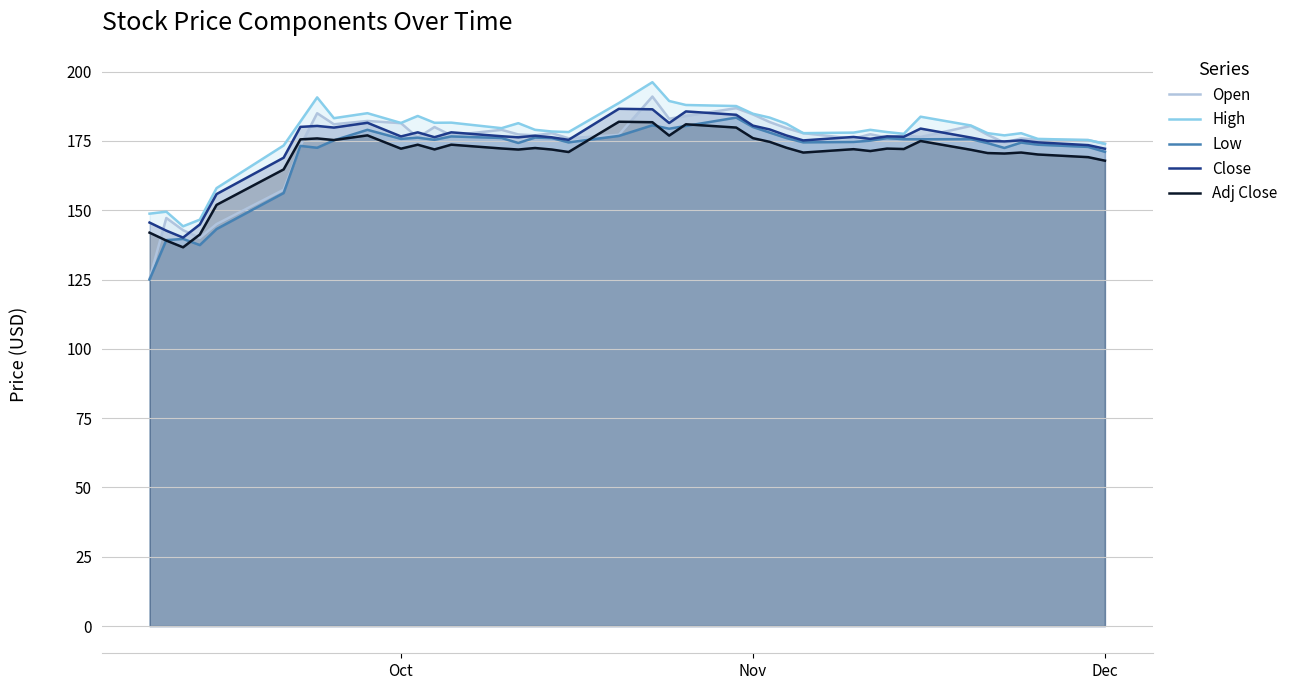

The value of Low at Nov is 180.0. True or false?

True